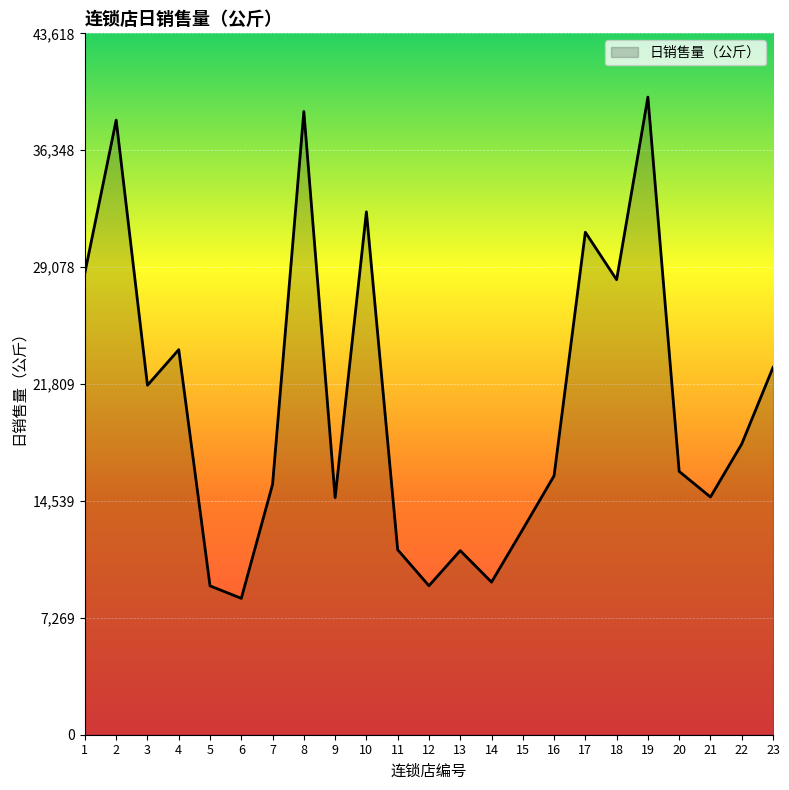

What value does the data have at 18, to the nearest 10?

28300